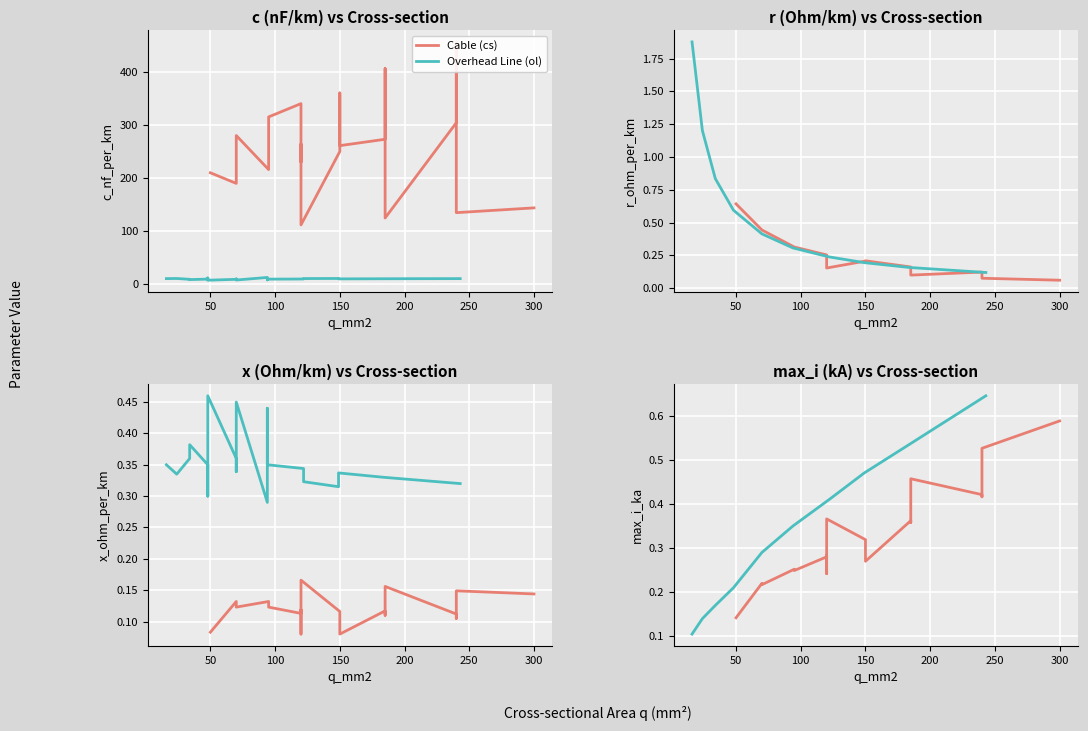

What is the spread (max minus min) of values at 9?

249.9